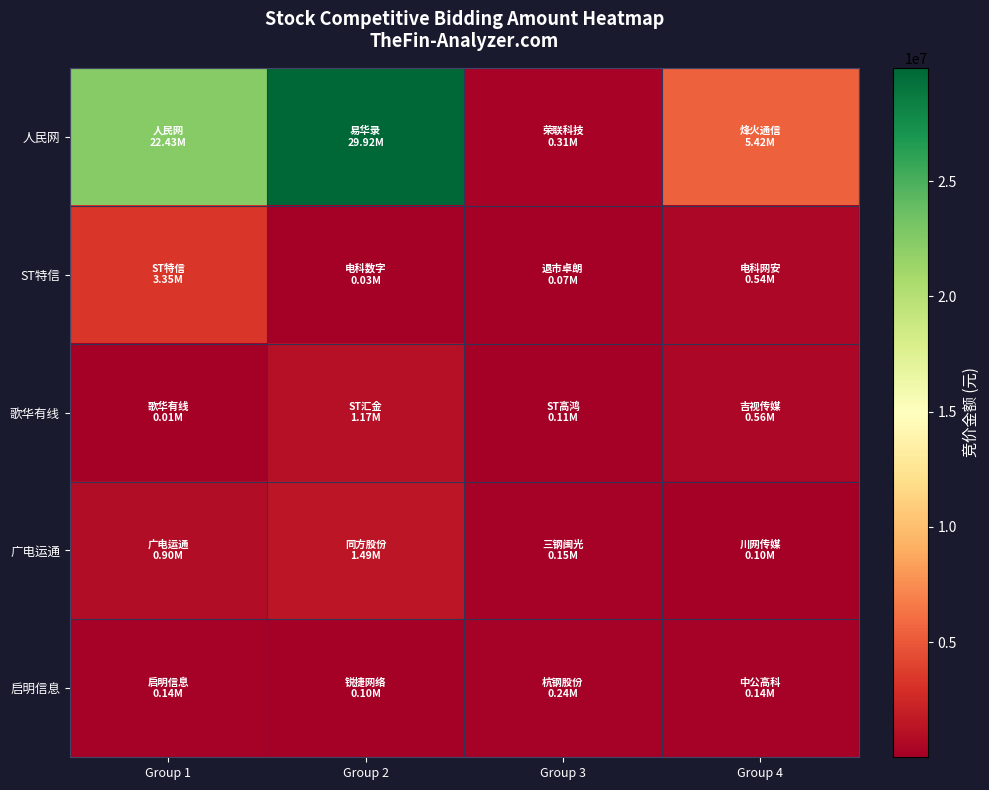

Reading right to left, list all the values displayed in this chart.

人民网: Group 4=5421900	Group 3=307280	Group 2=29916280	Group 1=22425978
ST特信: Group 4=542500	Group 3=74970	Group 2=30604	Group 1=3349782
歌华有线: Group 4=563795	Group 3=113284	Group 2=1165944	Group 1=6504
广电运通: Group 4=95294	Group 3=151696	Group 2=1494500	Group 1=902820
启明信息: Group 4=139550	Group 3=238602	Group 2=97504	Group 1=142848